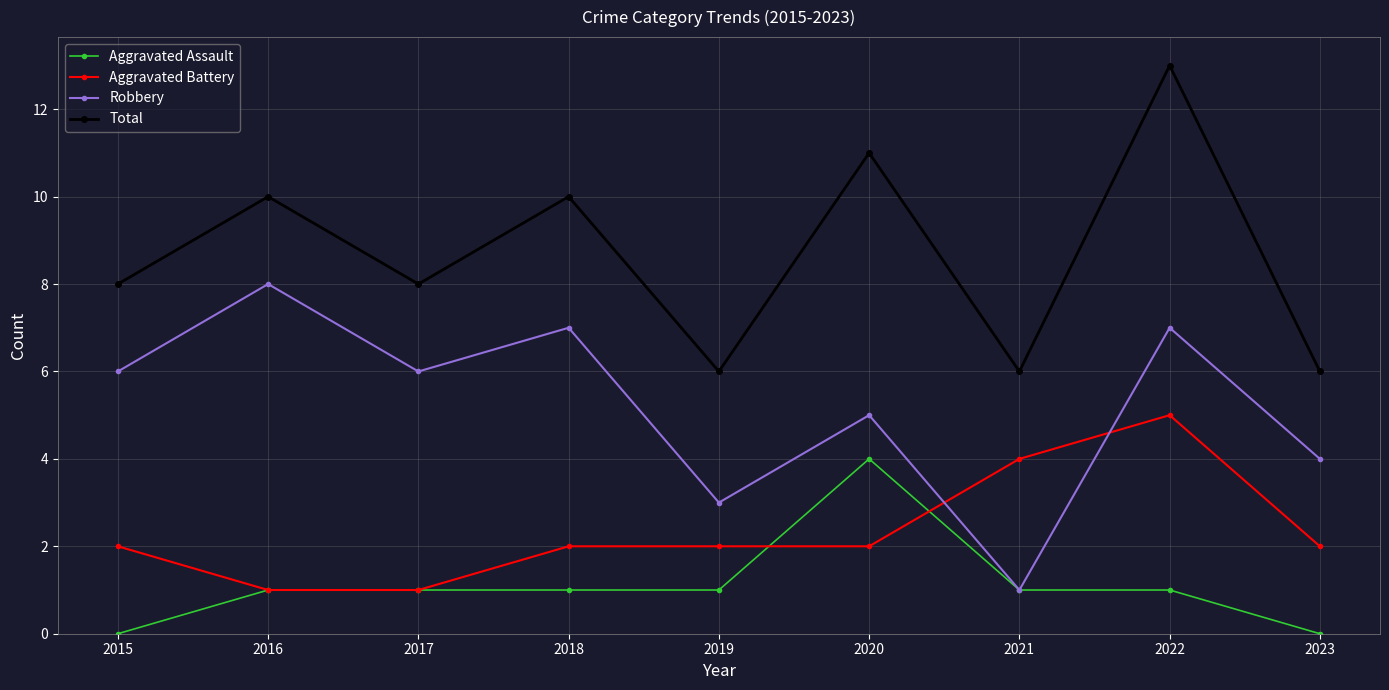

What is the difference between the highest and lowest values at 2015?

8